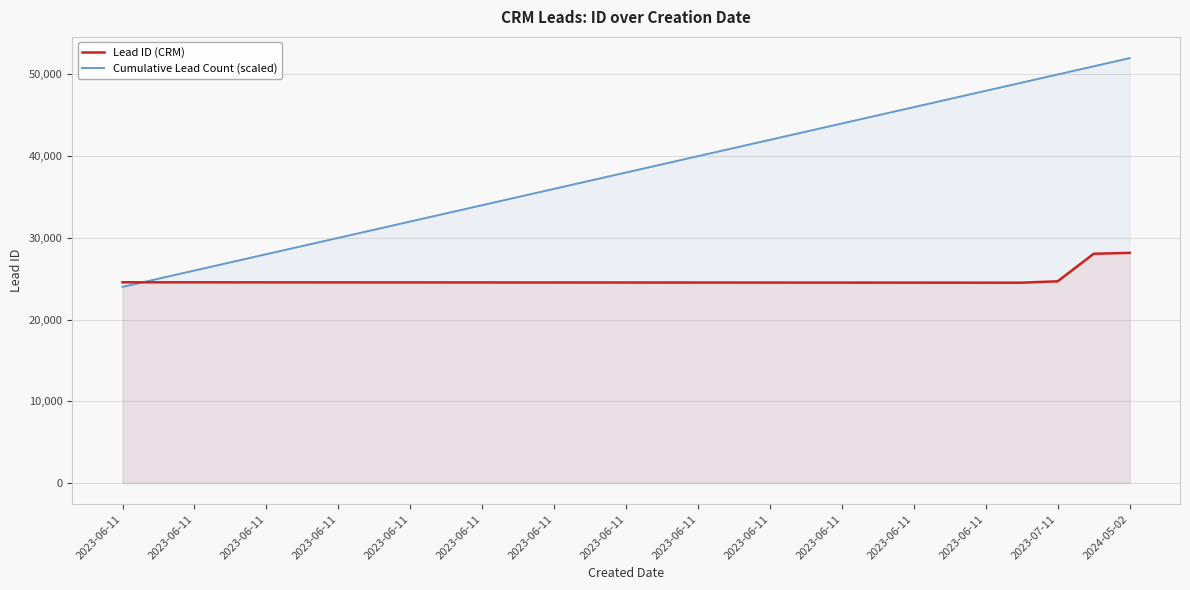

What are all the series names shown in the legend?

Lead ID (CRM), Cumulative Lead Count (scaled)